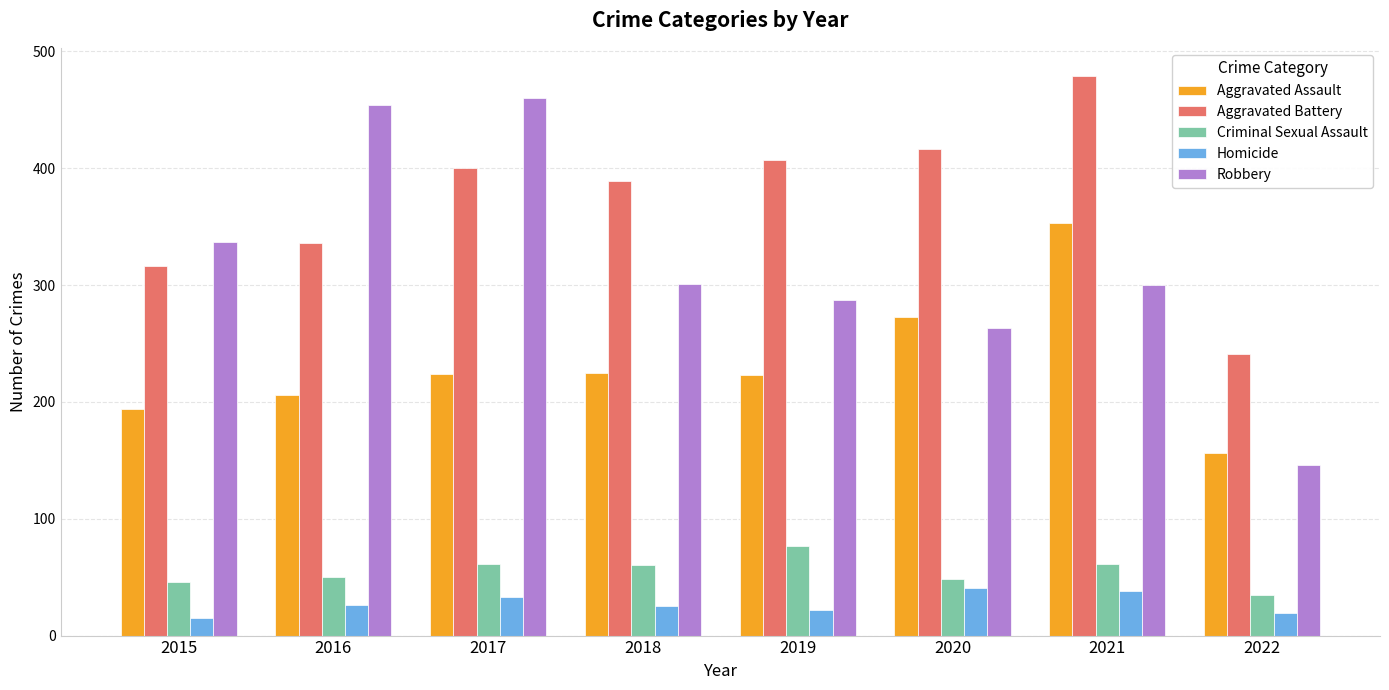

Are the bars horizontal?

No